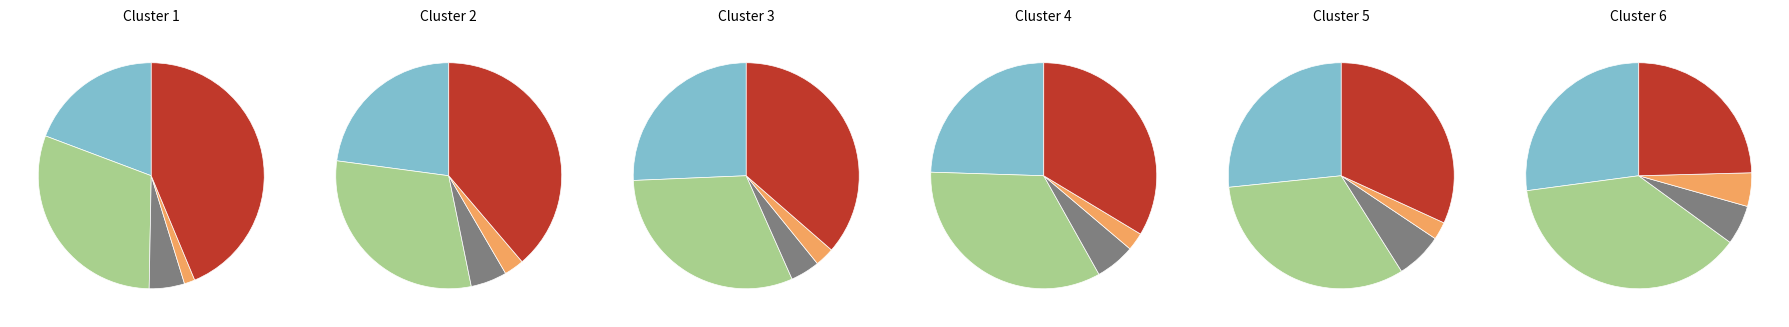

Rank the series by their maximum value, from lowest to highest.

Homicide, Criminal Sexual Assault, Aggravated Assault, Aggravated Battery, Robbery